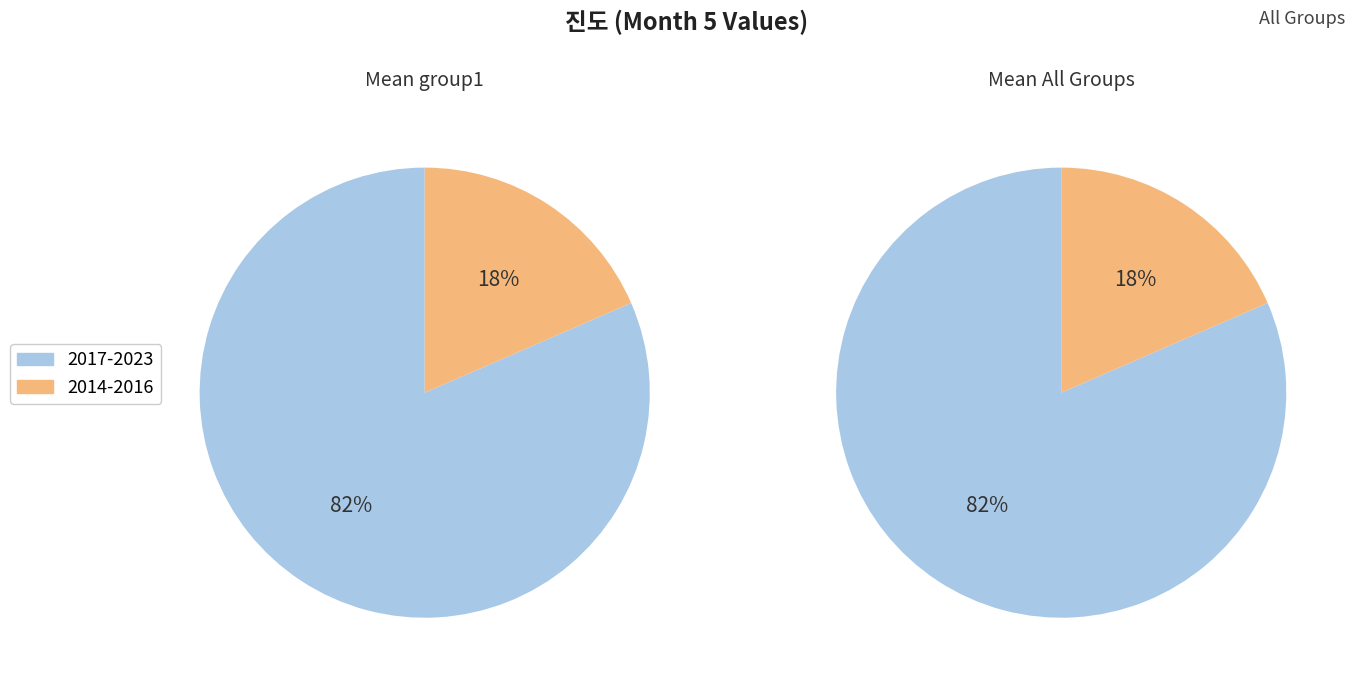

Is 2014 the majority of the pie?

No